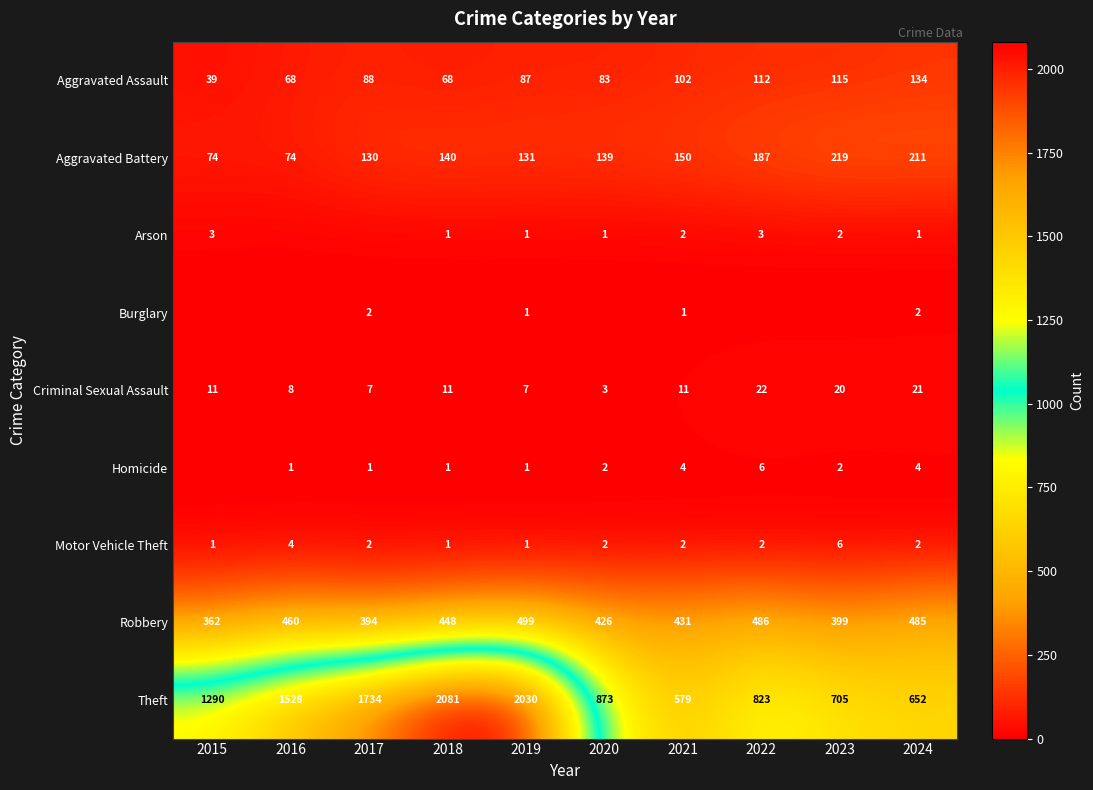

What is the sum of all Aggravated Assault values?

896